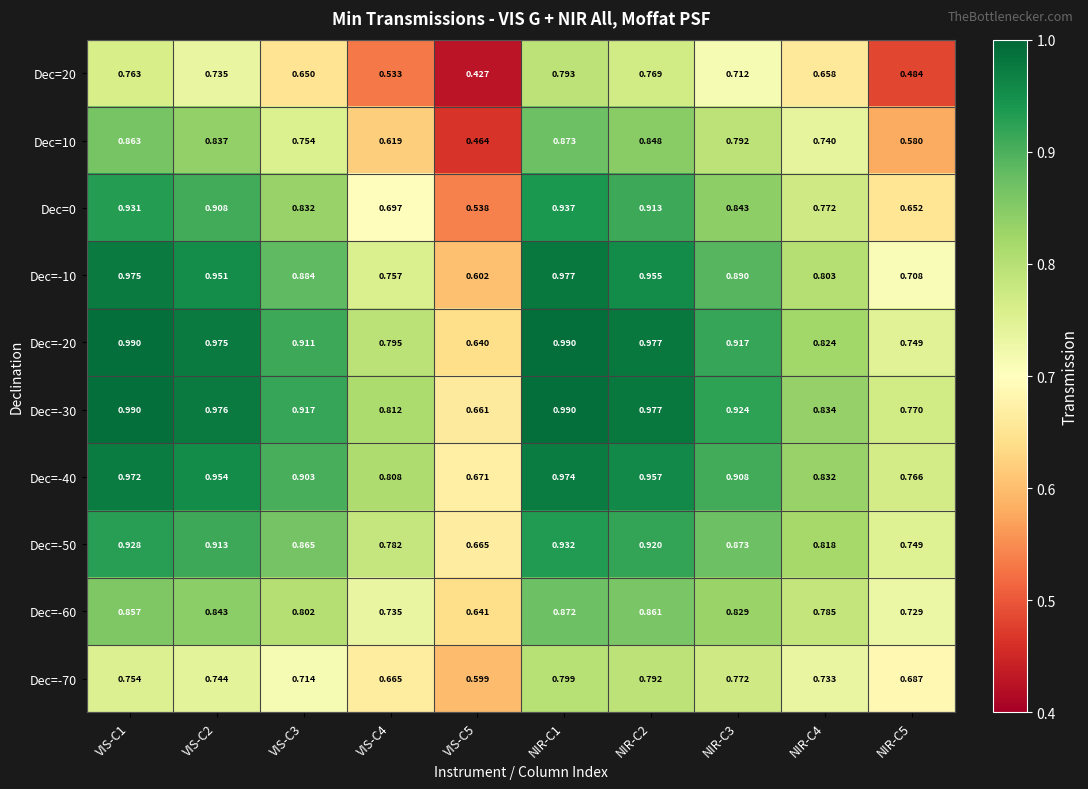

Is the value of Dec=-50 at VIS-C4 greater than the value of Dec=-30 at VIS-C3?

No